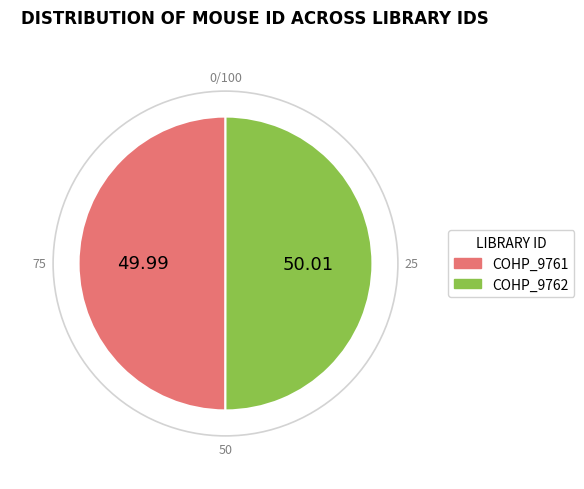

Is it true that COHP_9761 is 50% of the pie?

True